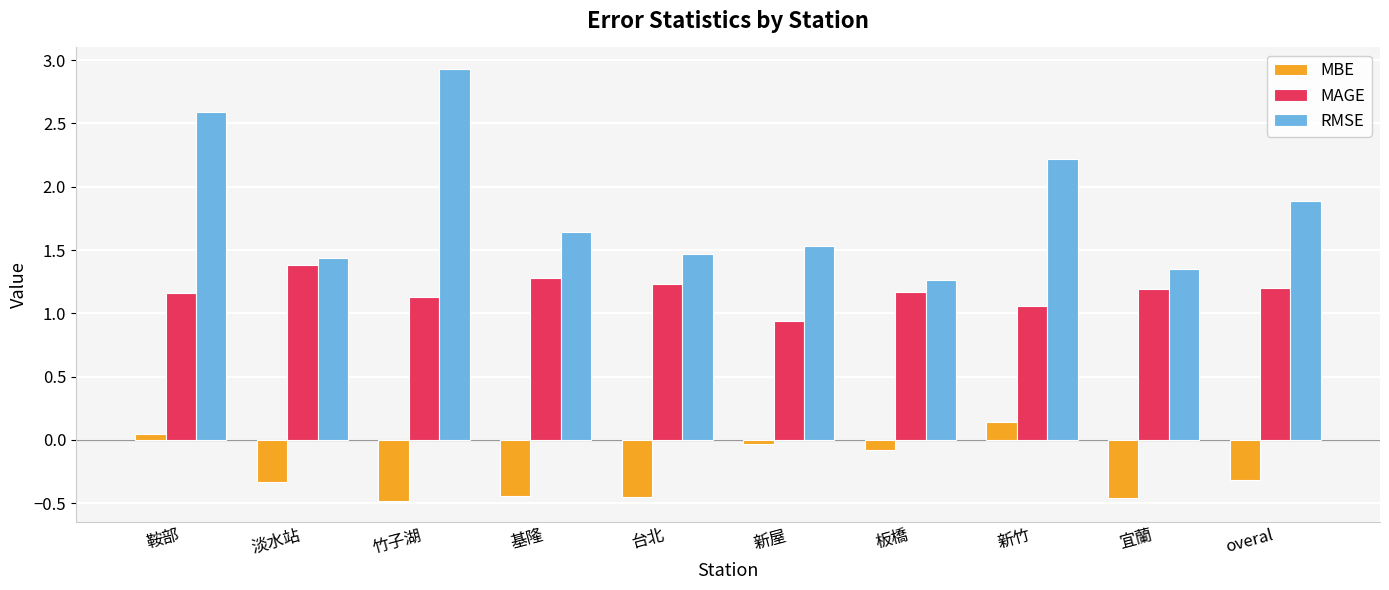

Which series has the largest total across all categories?

RMSE